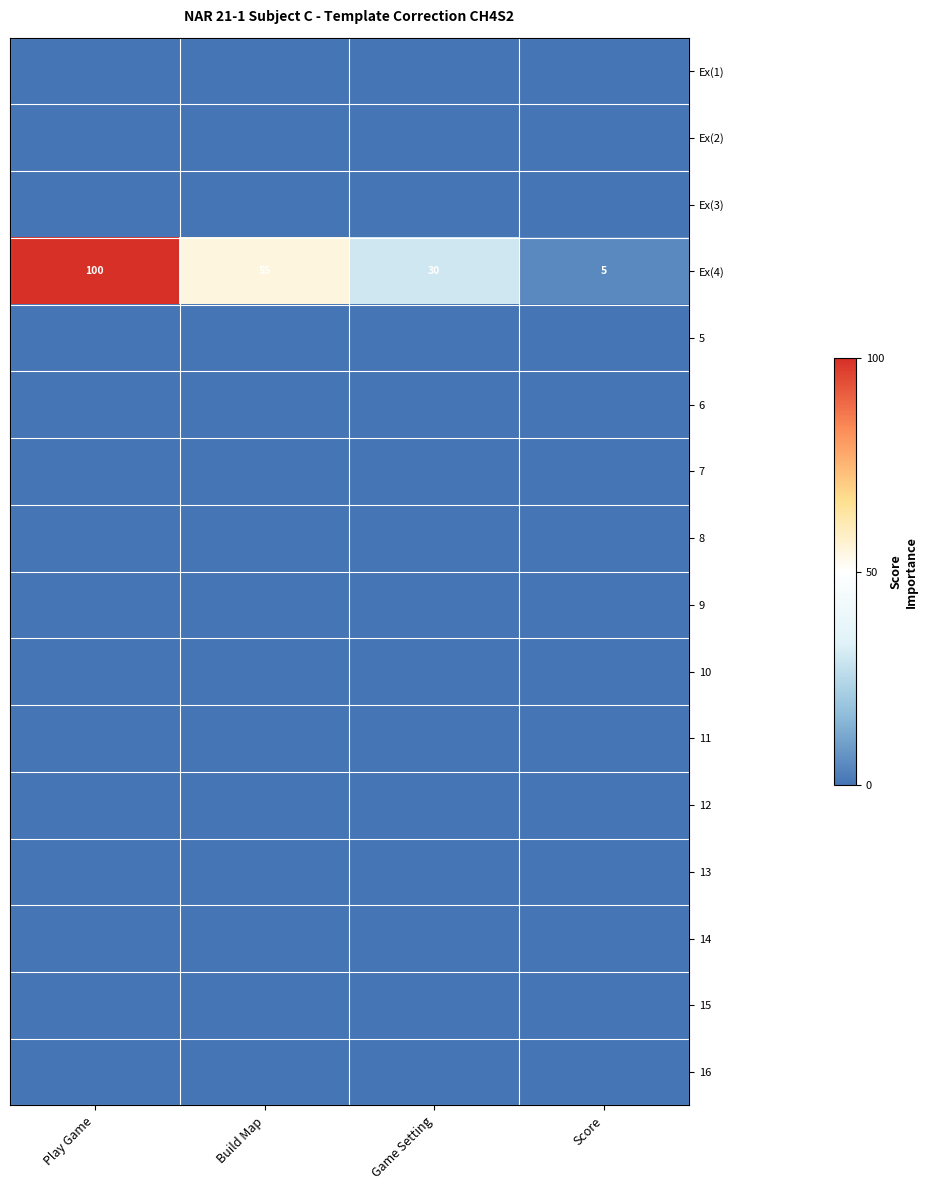

At how many categories does at least one series exceed 0?

2